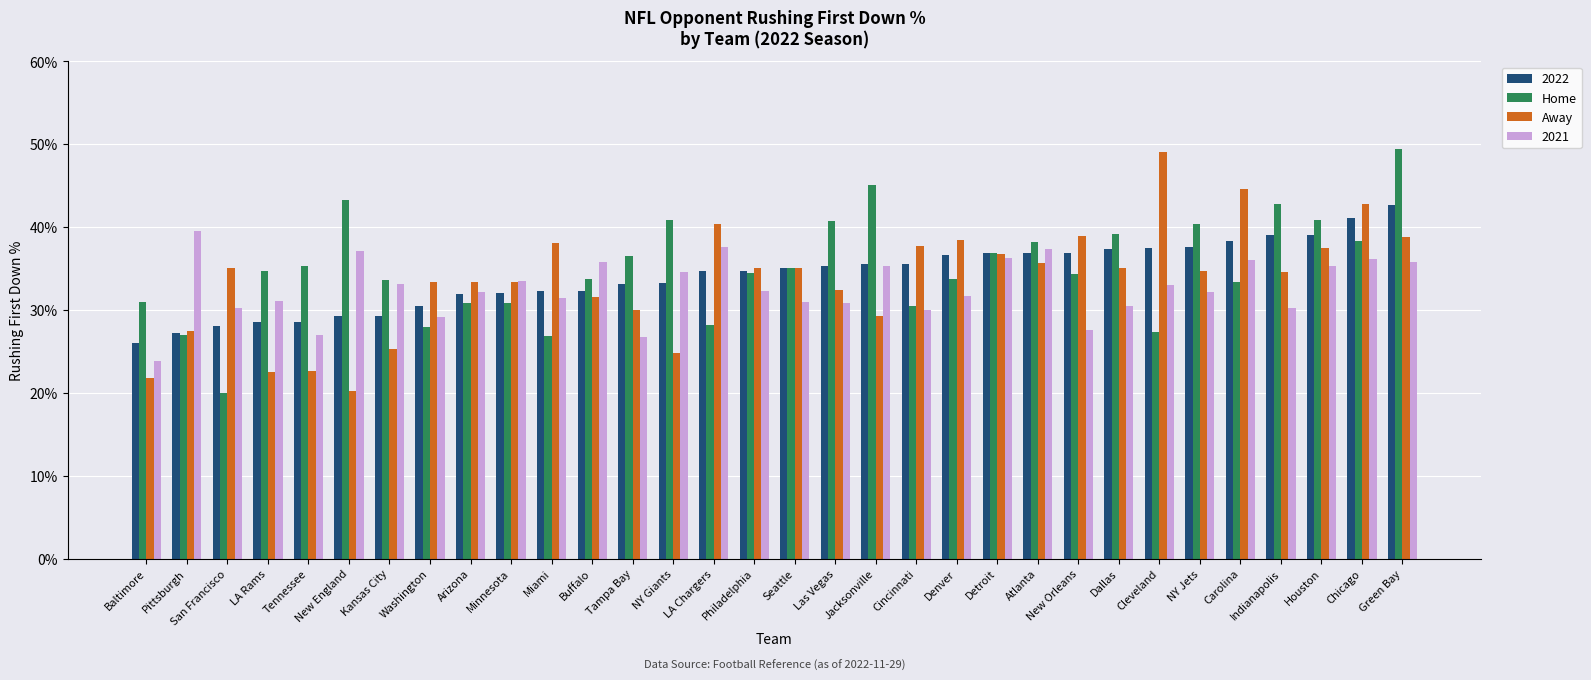

Count the number of data series in this chart.

4